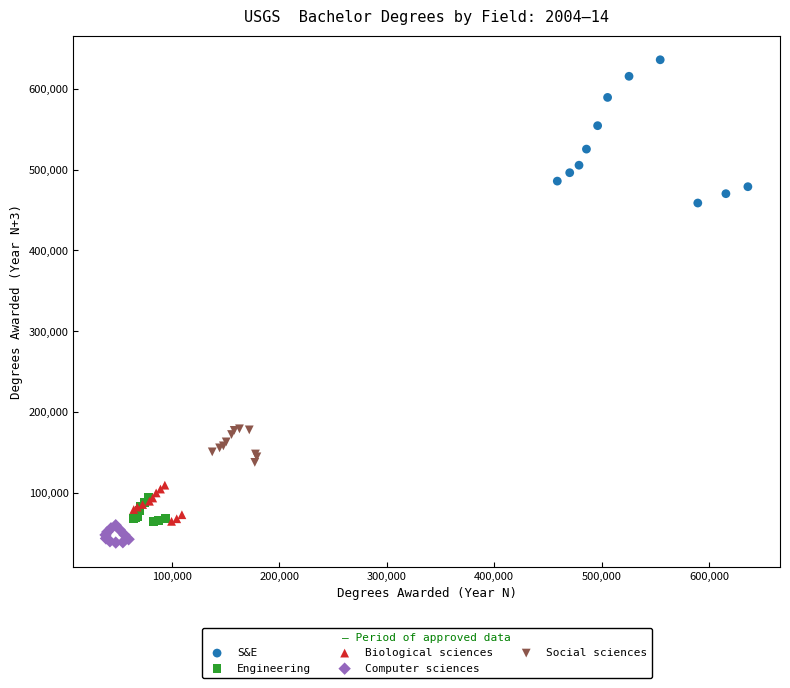

Which series has the widest spread of Y values?

S&E